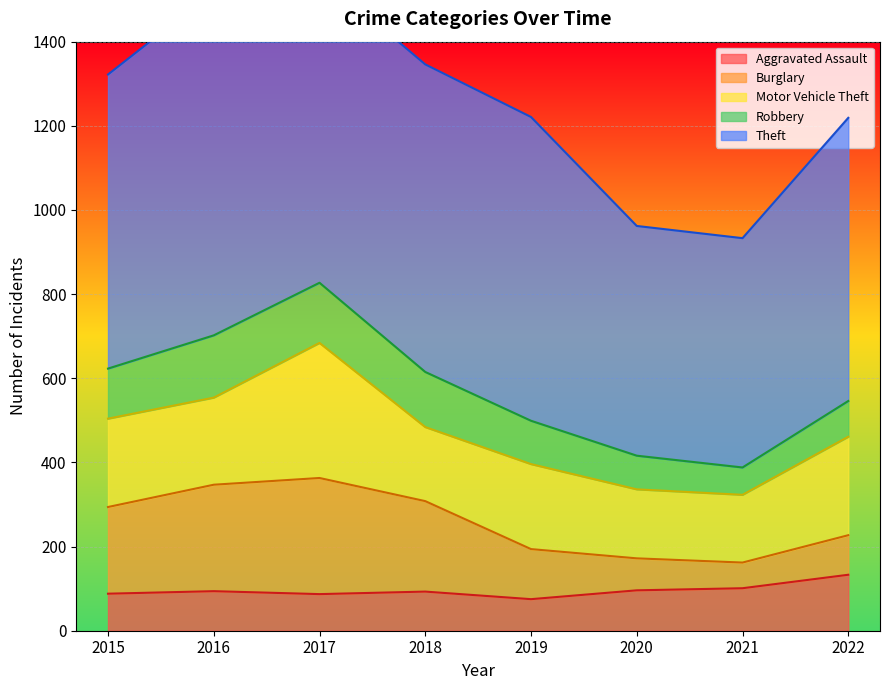

Count the number of categories in the chart.

8